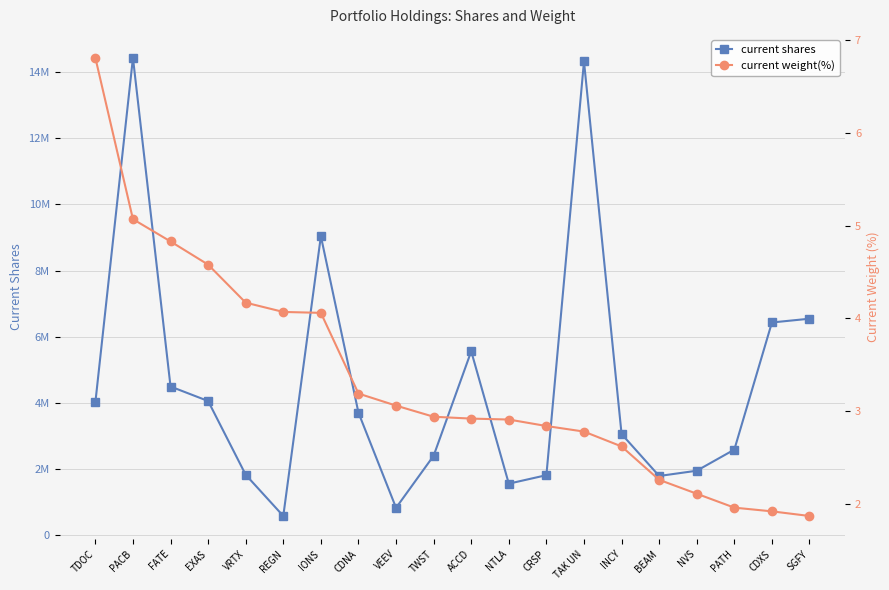

Where is the first local minimum for current shares?

REGN